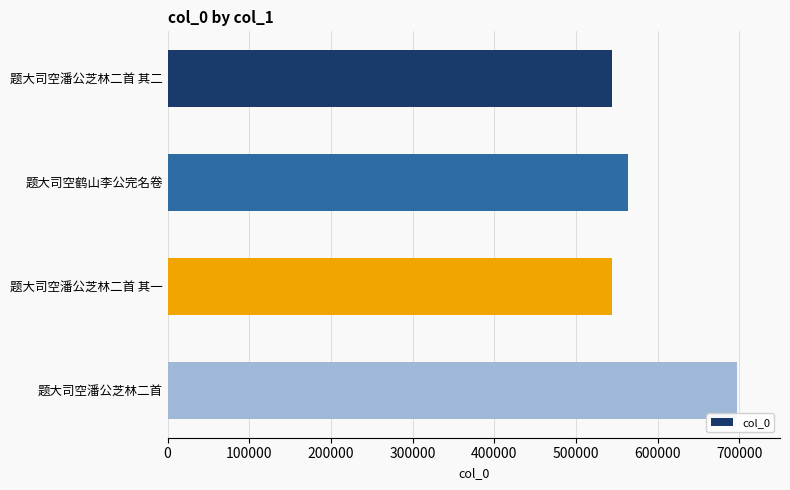

What is the difference between the second highest and minimum values?

20099